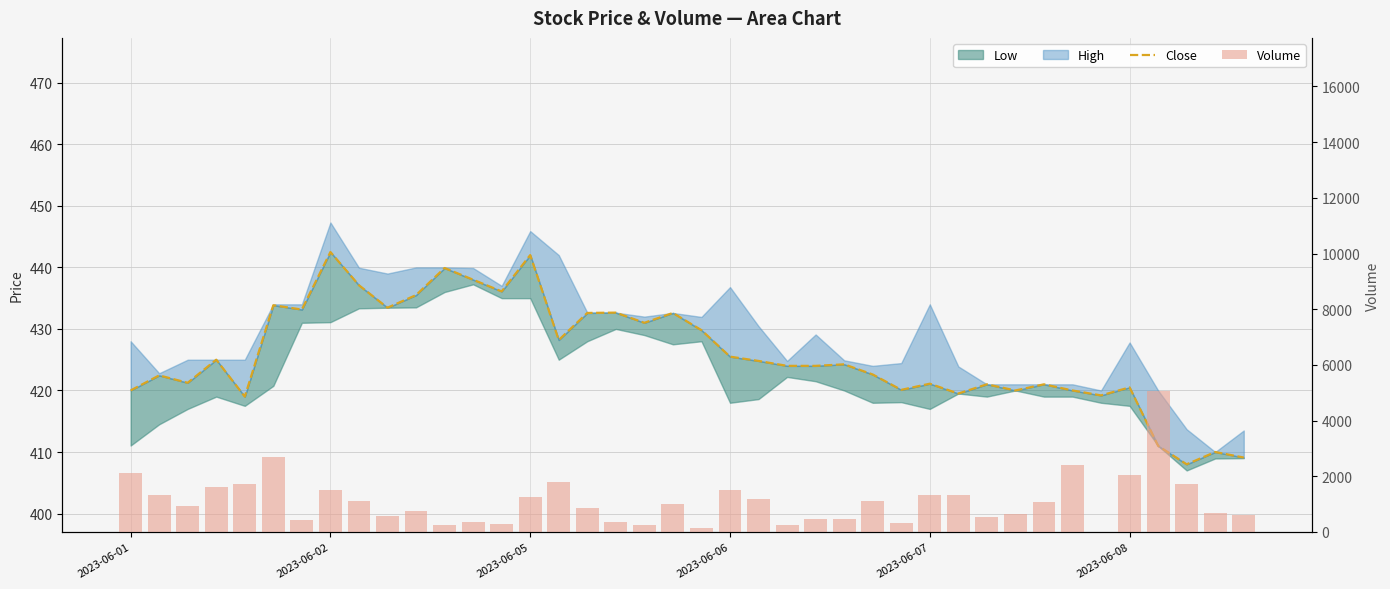

Which series has the widest spread of values?

Volume